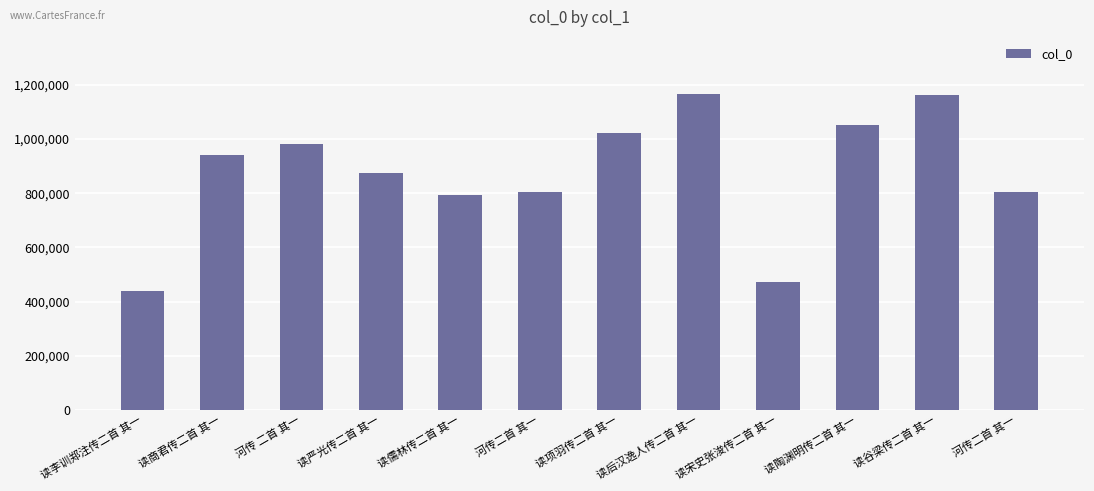

Does the chart contain any negative values?

No